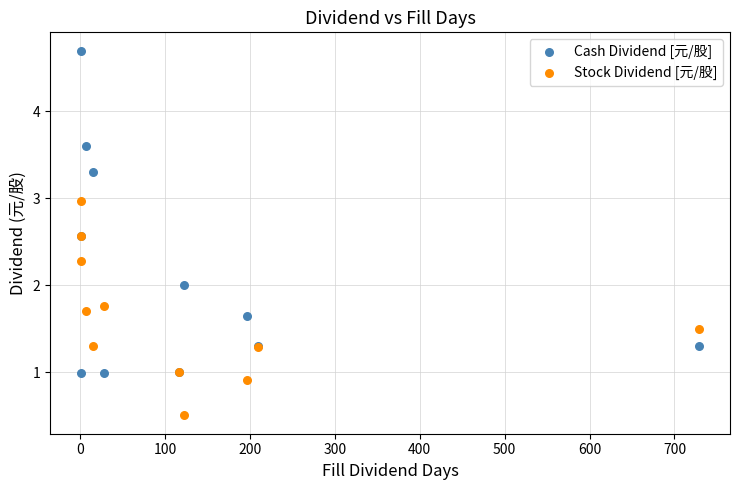

What is the X range (max minus min) for the scatter plot?

728.0